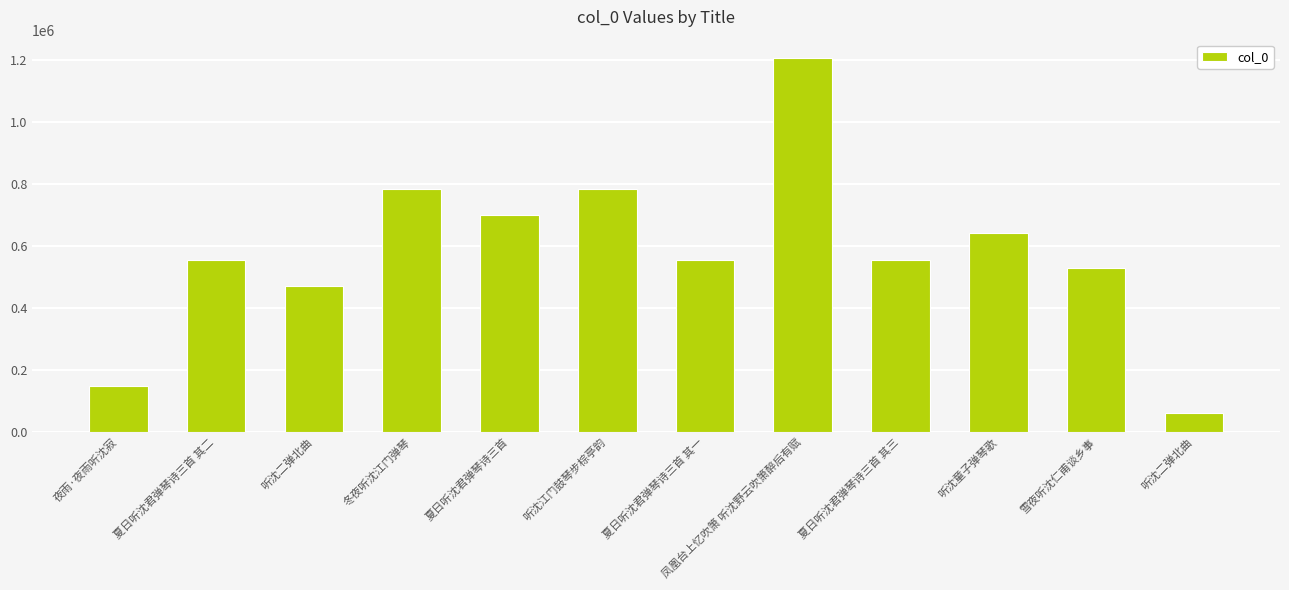

What is the maximum value shown in the chart?

1205424